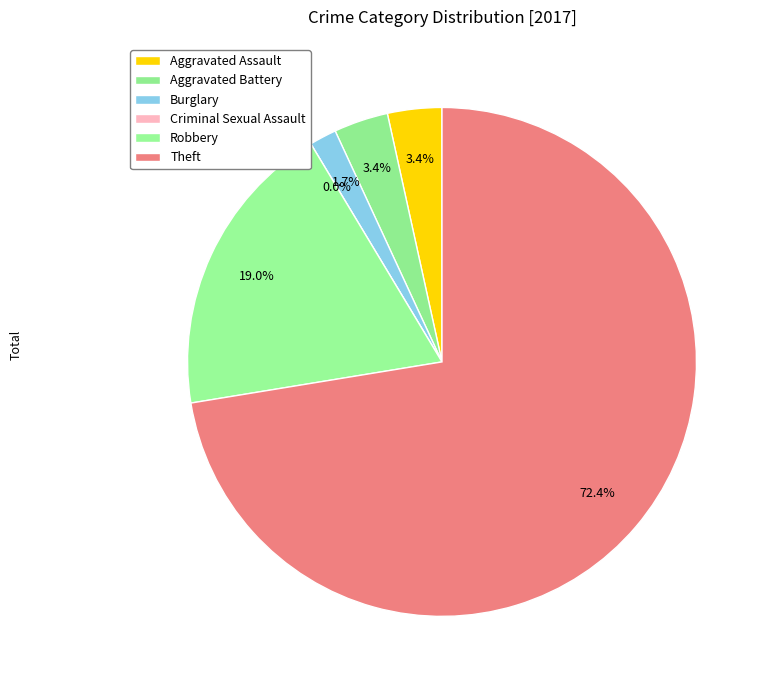

Approximately how many times larger is the value at Robbery compared to Aggravated Battery?

5.5